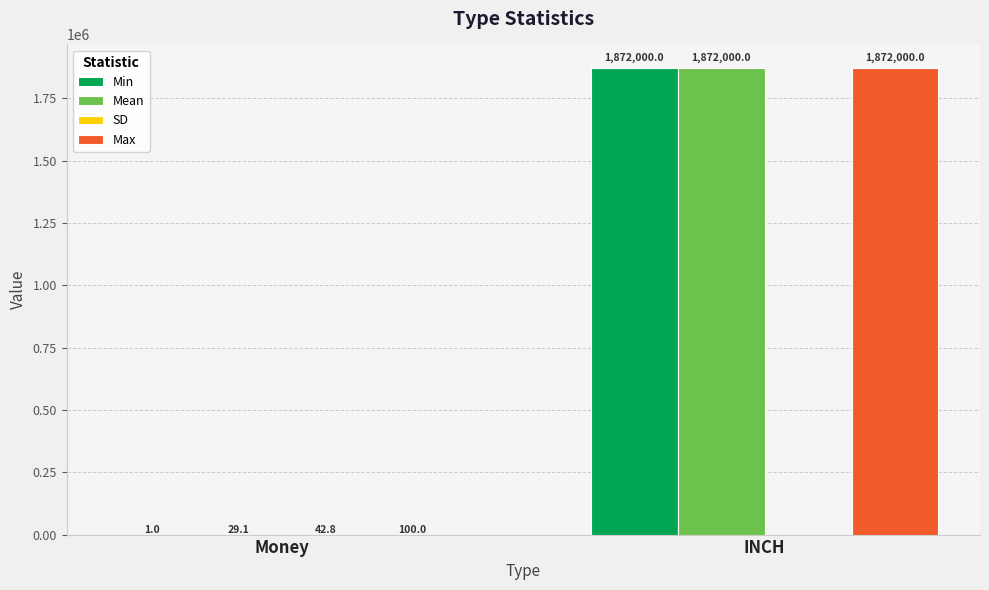

Between Money and INCH, which series saw the biggest shift?

Min